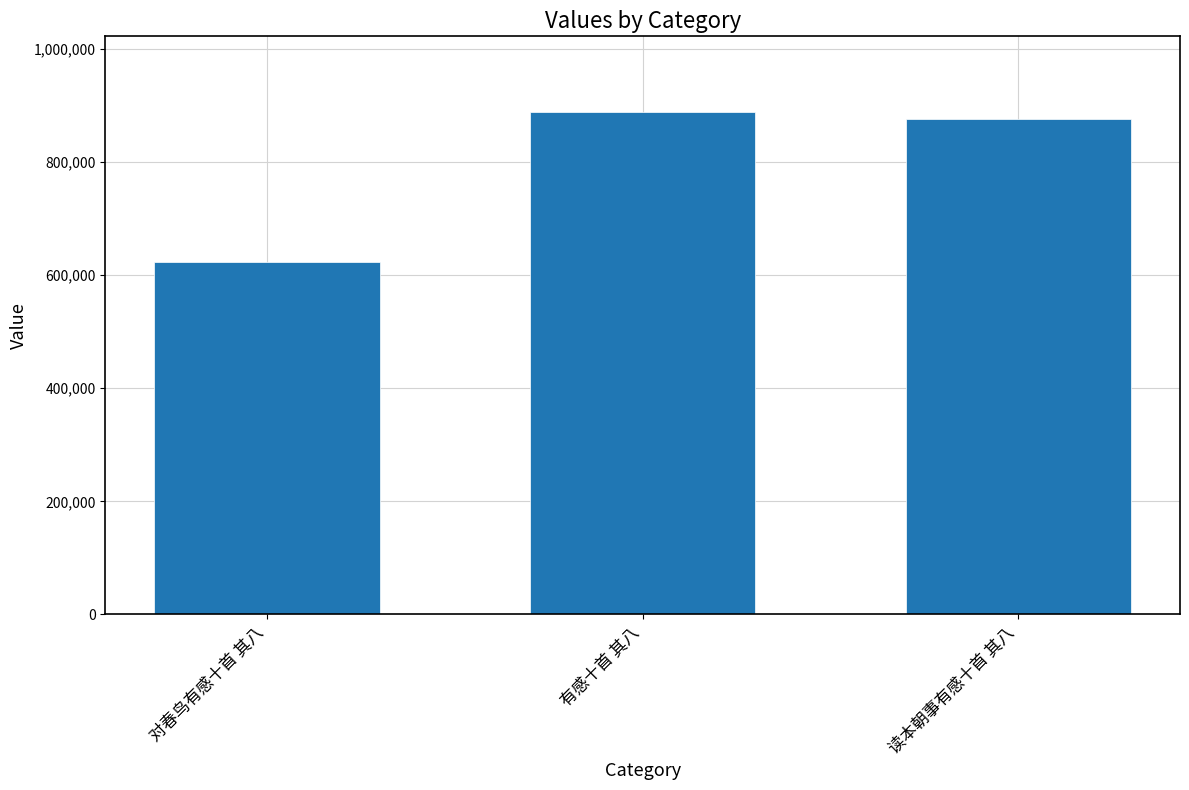

Where is the data nearest to the value 755483?

读本朝事有感十首 其八